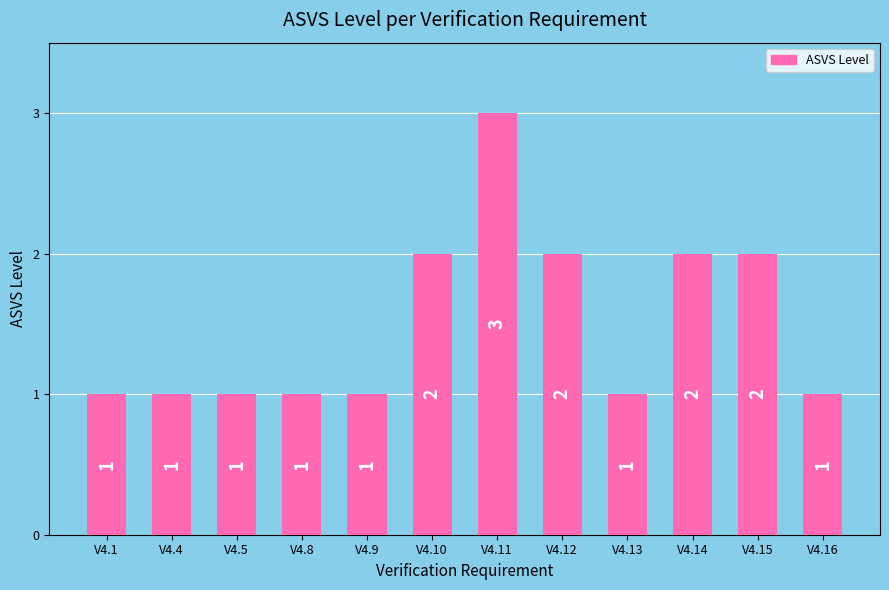

Count the number of data series in this chart.

1